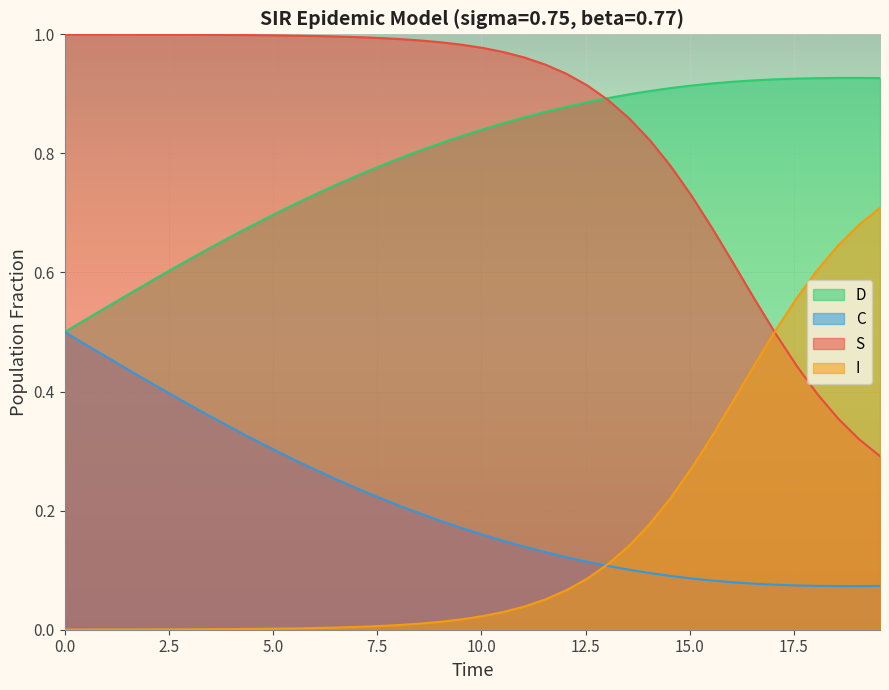

Which series has the largest total across all categories?

S